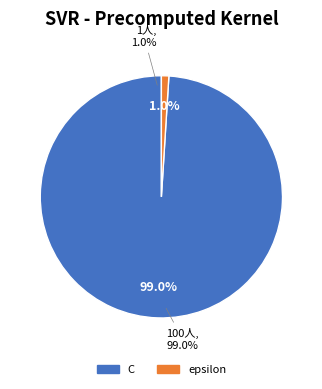

How many slices are in this pie chart?

2